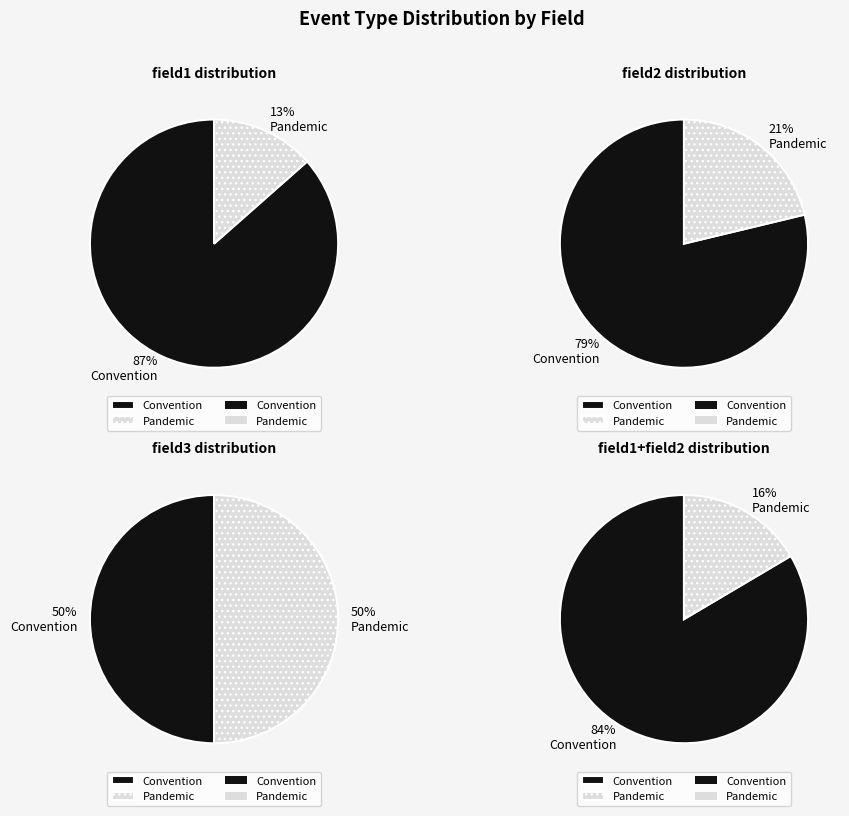

How many slices are in this pie chart?

2